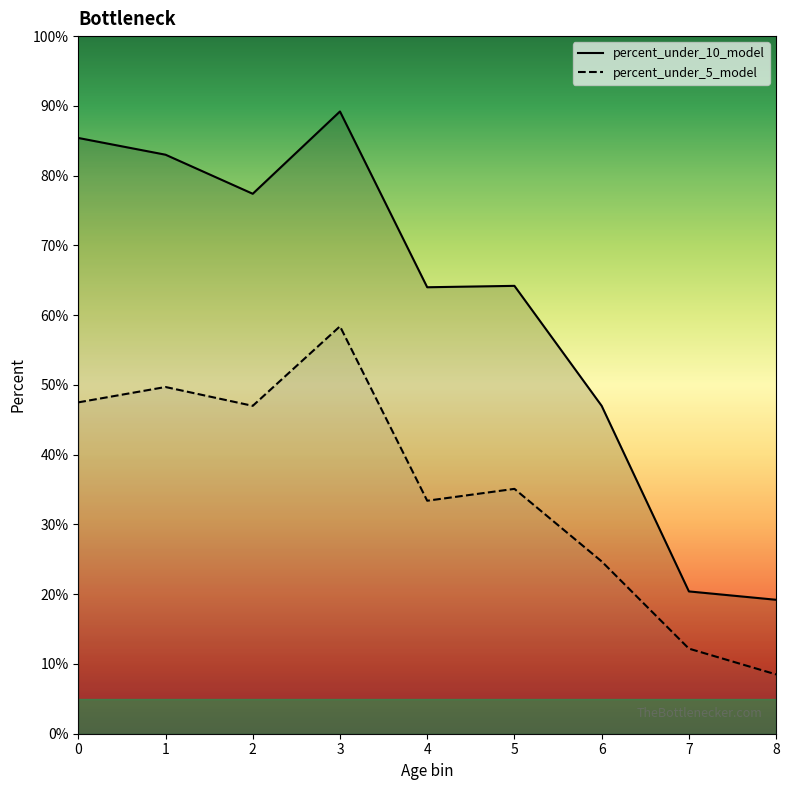

Rank the series by their average value, from highest to lowest.

percent_under_10_model, percent_under_5_model